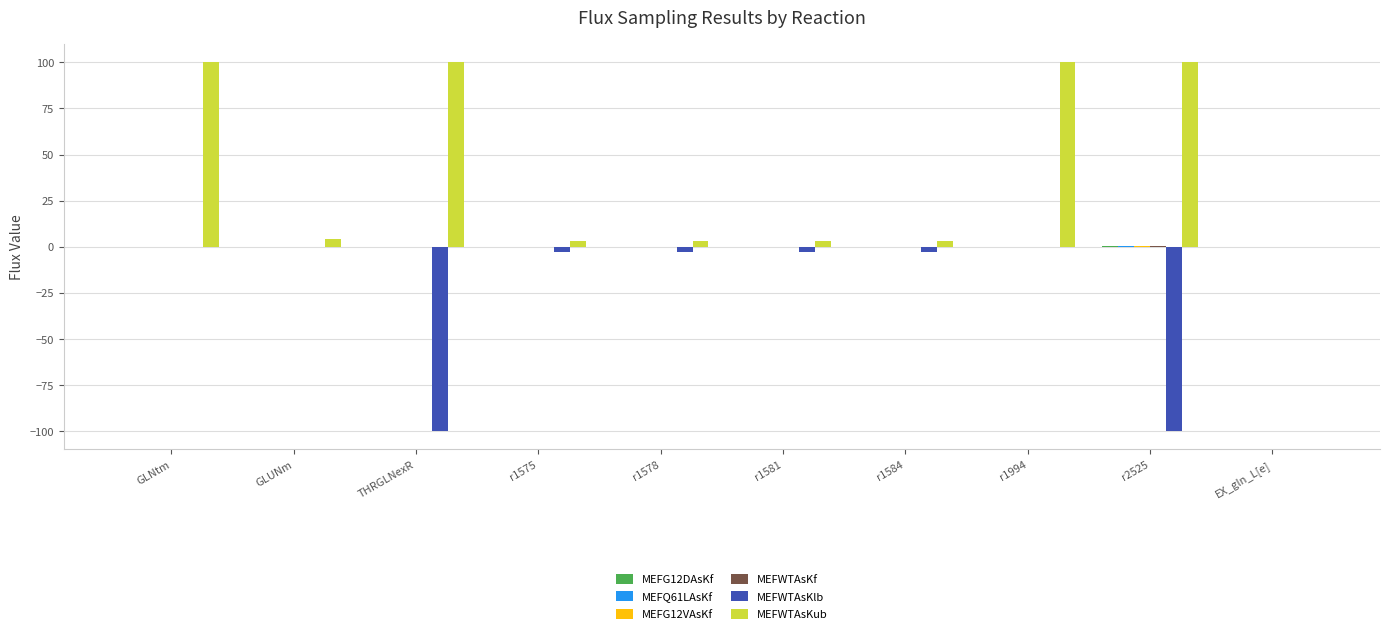

Are the bars grouped side by side (vs. stacked)?

Yes